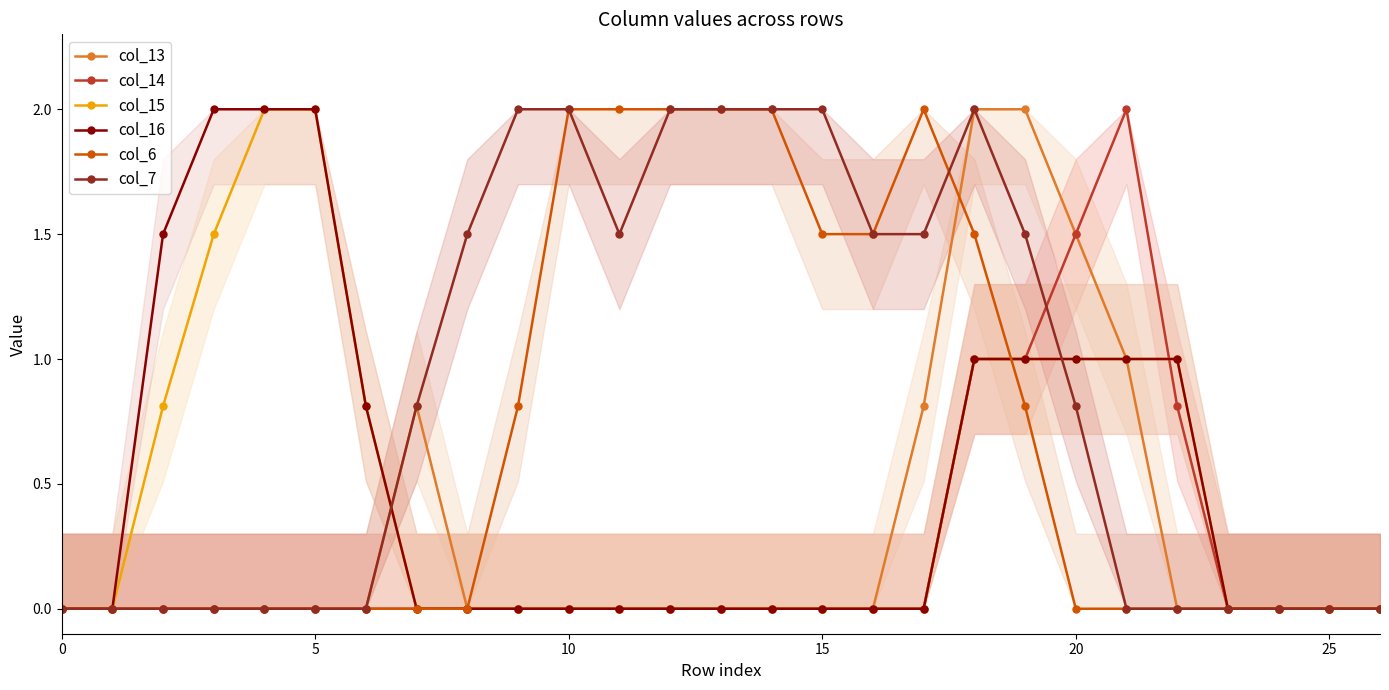

True or false: col_14 has more than 0 interior local peaks.

True